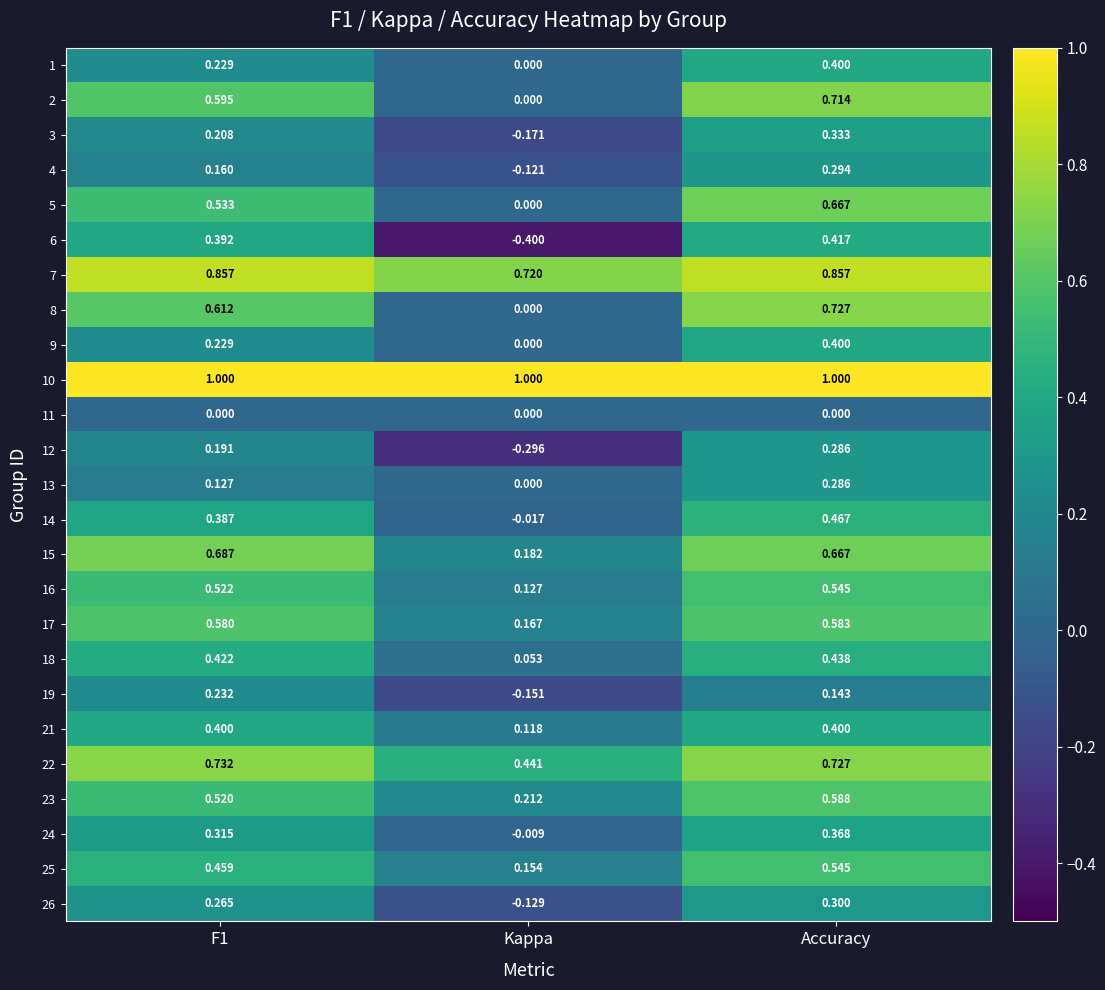

What is the spread (max minus min) of values at F1?

1.0